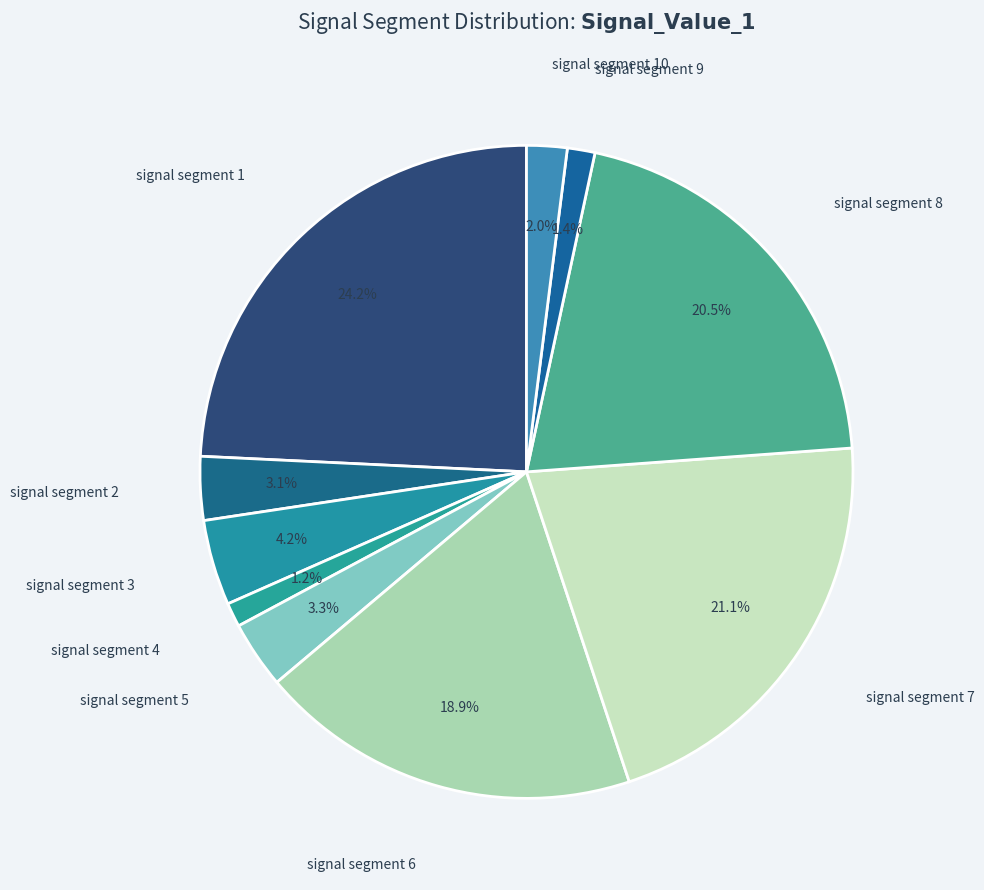

How many slices are in this pie chart?

10